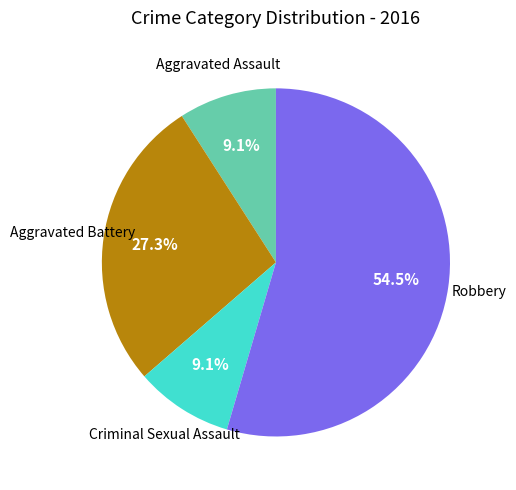

How many slices are in this pie chart?

4